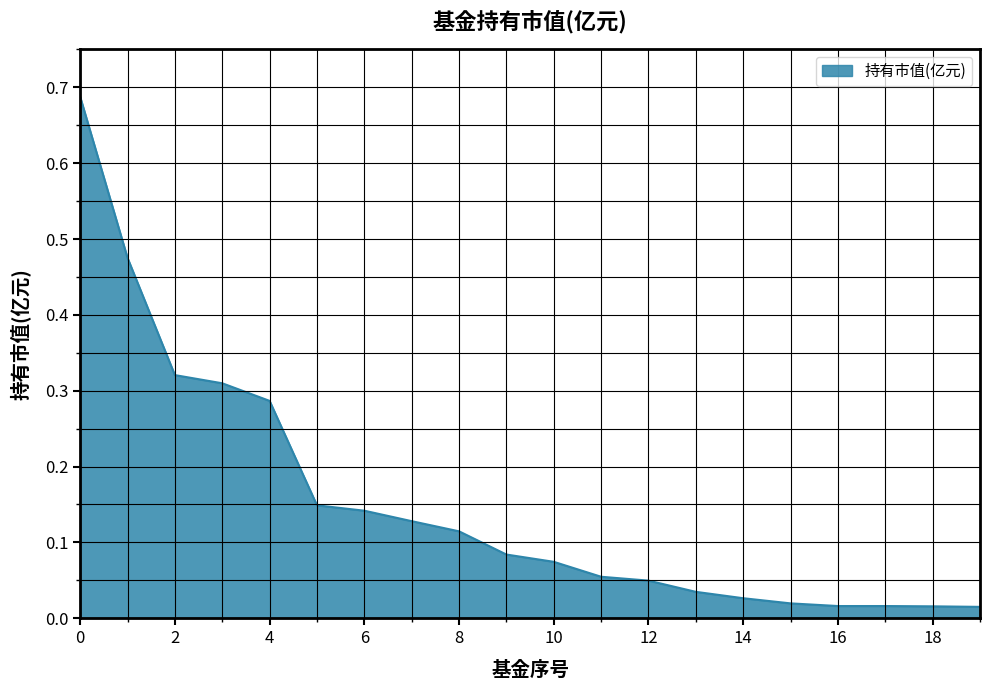

Reading left to right, transcribe all the data shown in this chart.

0.7	0.5	0.3	0.3	0.3	0.1	0.1	0.1	0.1	0.1	0.1	0.1	0.0	0.0	0.0	0.0	0.0	0.0	0.0	0.0